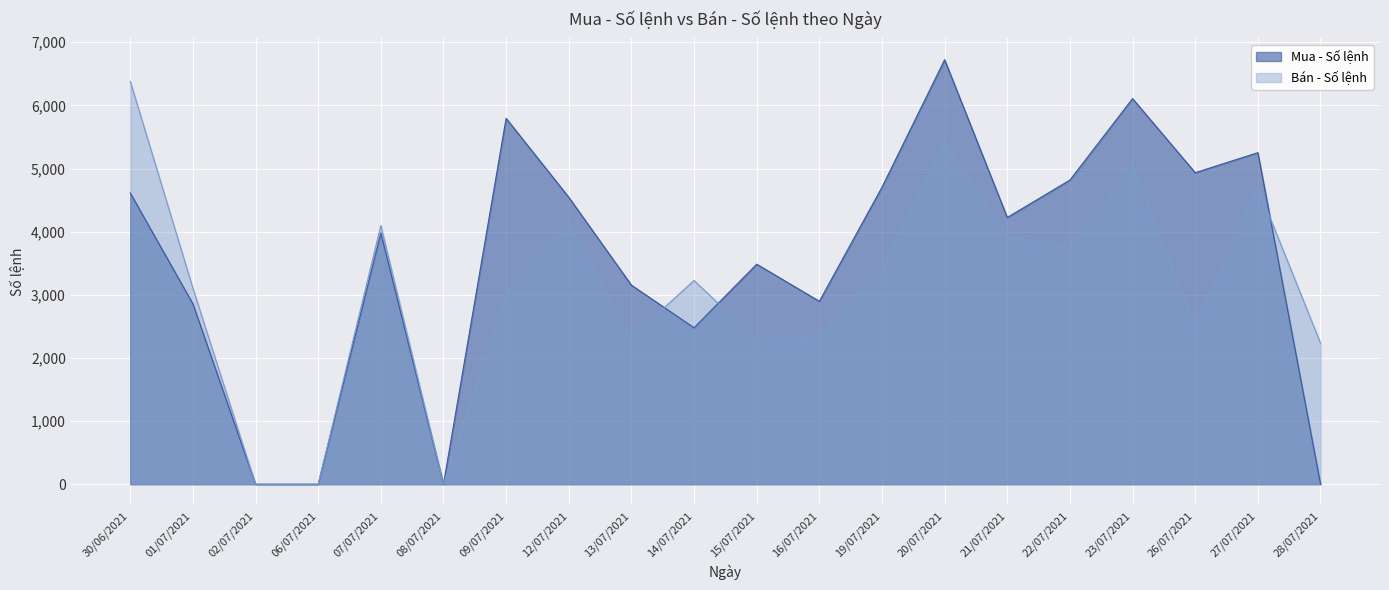

Reading right to left, extract all data points from this chart.

Mua - Số lệnh: 28/07/2021=3	27/07/2021=5251	26/07/2021=4934	23/07/2021=6107	22/07/2021=4817	21/07/2021=4225	20/07/2021=6723	19/07/2021=4704	16/07/2021=2897	15/07/2021=3485	14/07/2021=2478	13/07/2021=3153	12/07/2021=4545	09/07/2021=5795	08/07/2021=0	07/07/2021=3979	06/07/2021=0	02/07/2021=0	01/07/2021=2857	30/06/2021=4613
Bán - Số lệnh: 28/07/2021=2236	27/07/2021=4703	26/07/2021=2504	23/07/2021=5058	22/07/2021=3765	21/07/2021=3917	20/07/2021=5408	19/07/2021=3413	16/07/2021=2356	15/07/2021=2289	14/07/2021=3227	13/07/2021=2325	12/07/2021=4148	09/07/2021=3021	08/07/2021=0	07/07/2021=4100	06/07/2021=0	02/07/2021=0	01/07/2021=3105	30/06/2021=6381